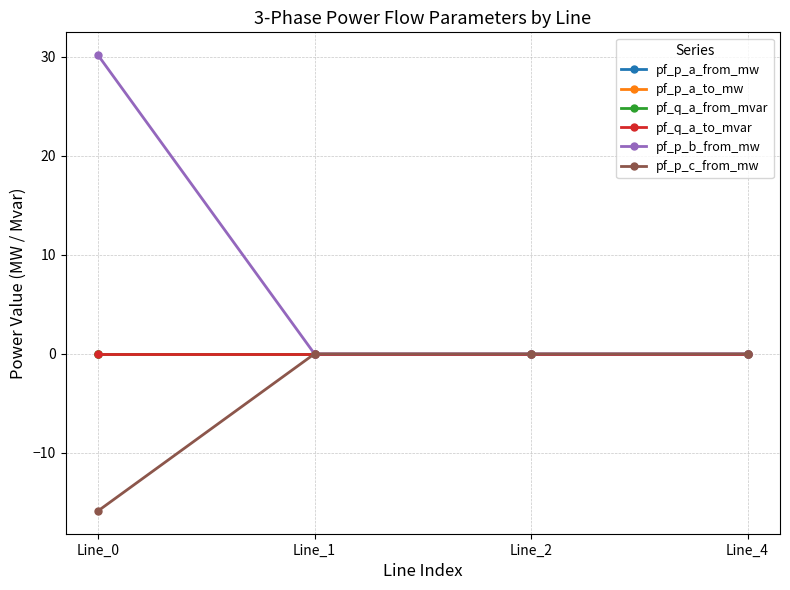

Which series has the largest range (max minus min)?

pf_p_b_from_mw